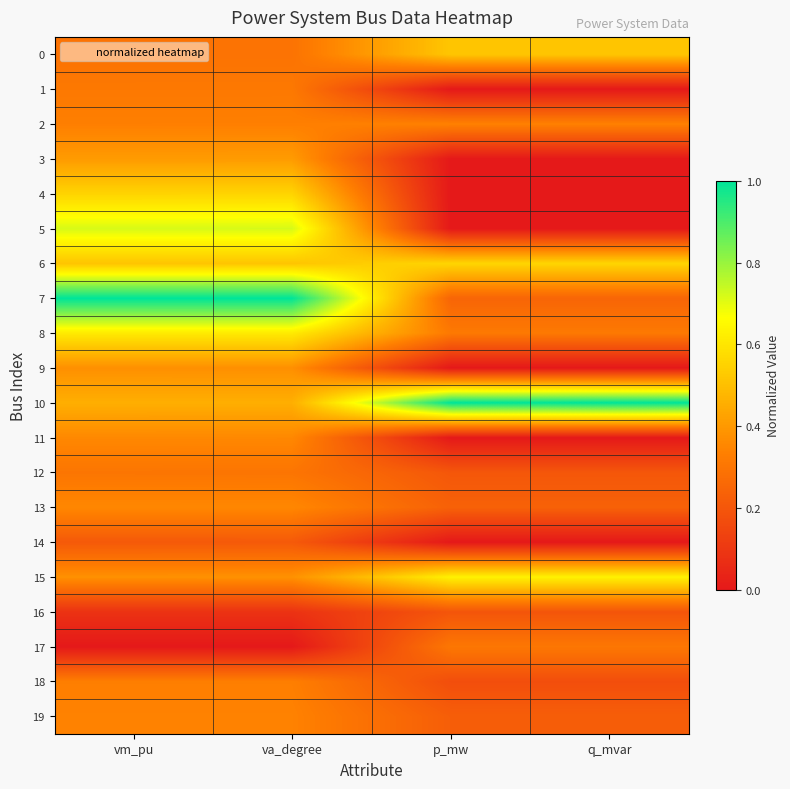

Reading right to left, what are all the values shown in this chart?

0: q_mvar=0.5	p_mw=0.5	va_degree=0.3	vm_pu=0.3
1: q_mvar=0.0	p_mw=0.0	va_degree=0.3	vm_pu=0.3
2: q_mvar=0.3	p_mw=0.3	va_degree=0.3	vm_pu=0.3
3: q_mvar=0.0	p_mw=0.0	va_degree=0.4	vm_pu=0.4
4: q_mvar=0.0	p_mw=0.0	va_degree=0.6	vm_pu=0.6
5: q_mvar=0.0	p_mw=0.0	va_degree=0.7	vm_pu=0.7
6: q_mvar=0.6	p_mw=0.6	va_degree=0.5	vm_pu=0.5
7: q_mvar=0.2	p_mw=0.2	va_degree=1.0	vm_pu=1.0
8: q_mvar=0.3	p_mw=0.3	va_degree=0.6	vm_pu=0.6
9: q_mvar=0.0	p_mw=0.0	va_degree=0.4	vm_pu=0.4
10: q_mvar=1.0	p_mw=1.0	va_degree=0.5	vm_pu=0.5
11: q_mvar=0.0	p_mw=0.0	va_degree=0.4	vm_pu=0.4
12: q_mvar=0.2	p_mw=0.2	va_degree=0.3	vm_pu=0.3
13: q_mvar=0.2	p_mw=0.2	va_degree=0.4	vm_pu=0.4
14: q_mvar=0.0	p_mw=0.0	va_degree=0.2	vm_pu=0.2
15: q_mvar=0.6	p_mw=0.6	va_degree=0.4	vm_pu=0.4
16: q_mvar=0.2	p_mw=0.2	va_degree=0.1	vm_pu=0.1
17: q_mvar=0.3	p_mw=0.3	va_degree=0.0	vm_pu=0.0
18: q_mvar=0.2	p_mw=0.2	va_degree=0.3	vm_pu=0.3
19: q_mvar=0.2	p_mw=0.2	va_degree=0.3	vm_pu=0.3